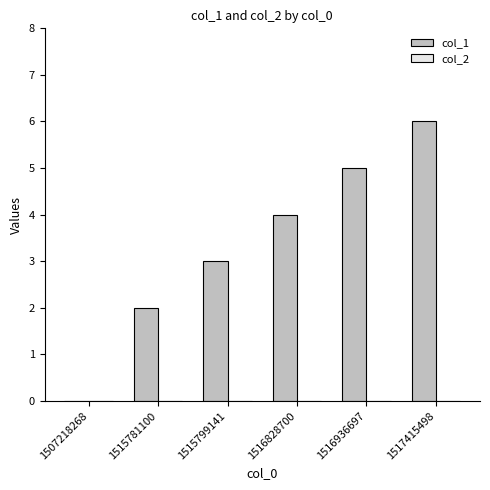

What is the sum of the values at 1515799141 and 1517415498?

9